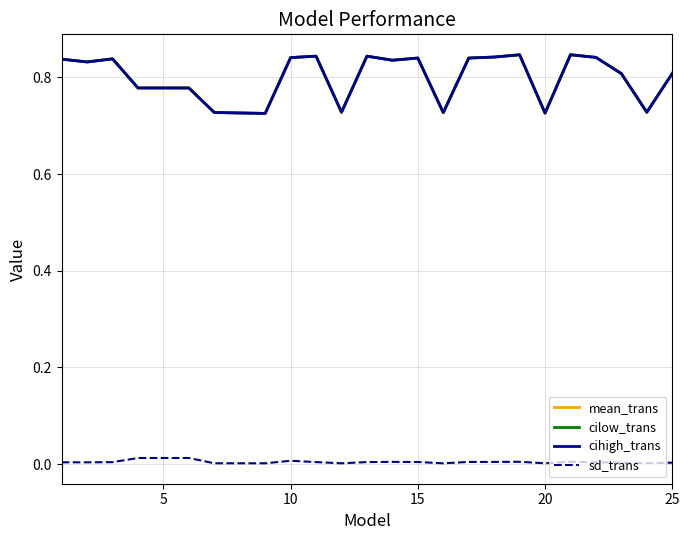

What is the difference between the second highest and second lowest values in the mean_trans series?

0.1